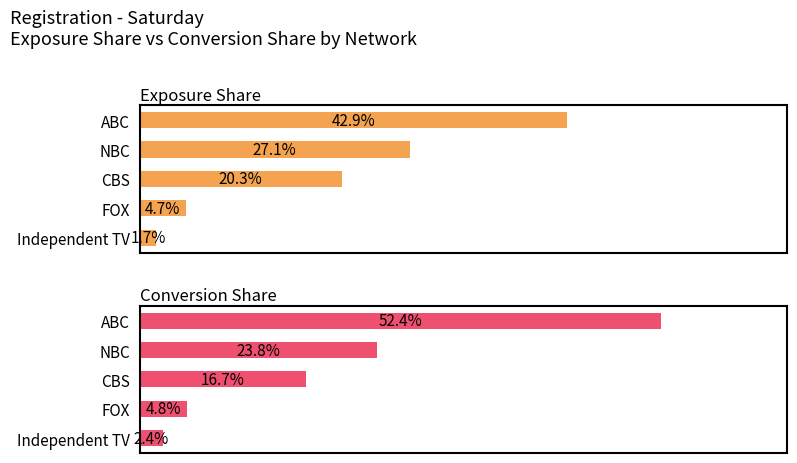

How many bars are there in total?

10